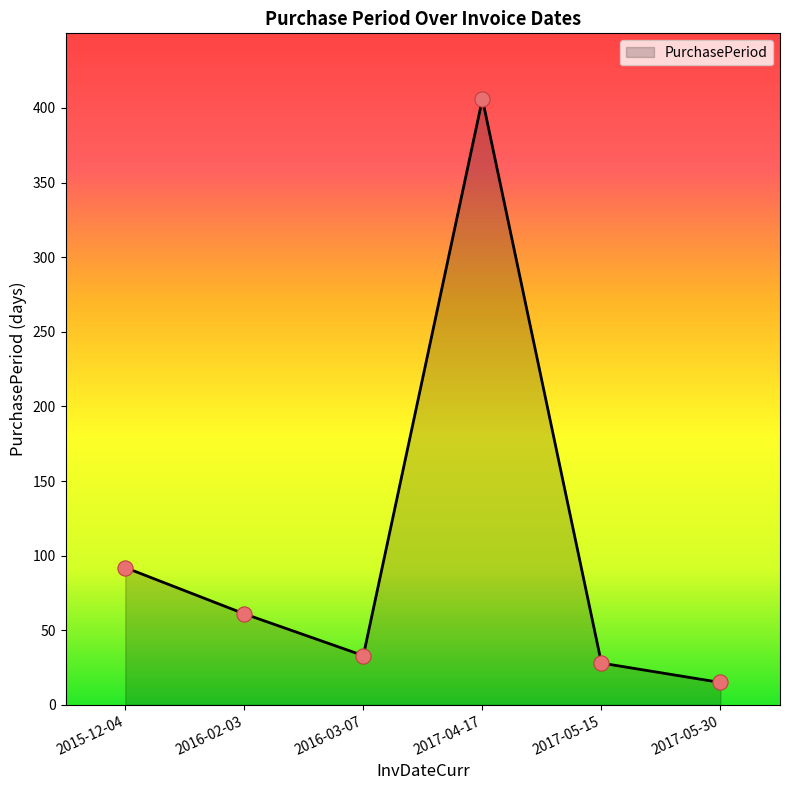

What is the ratio of the value at 2016-02-03 to the value at 2017-05-15?

2.2